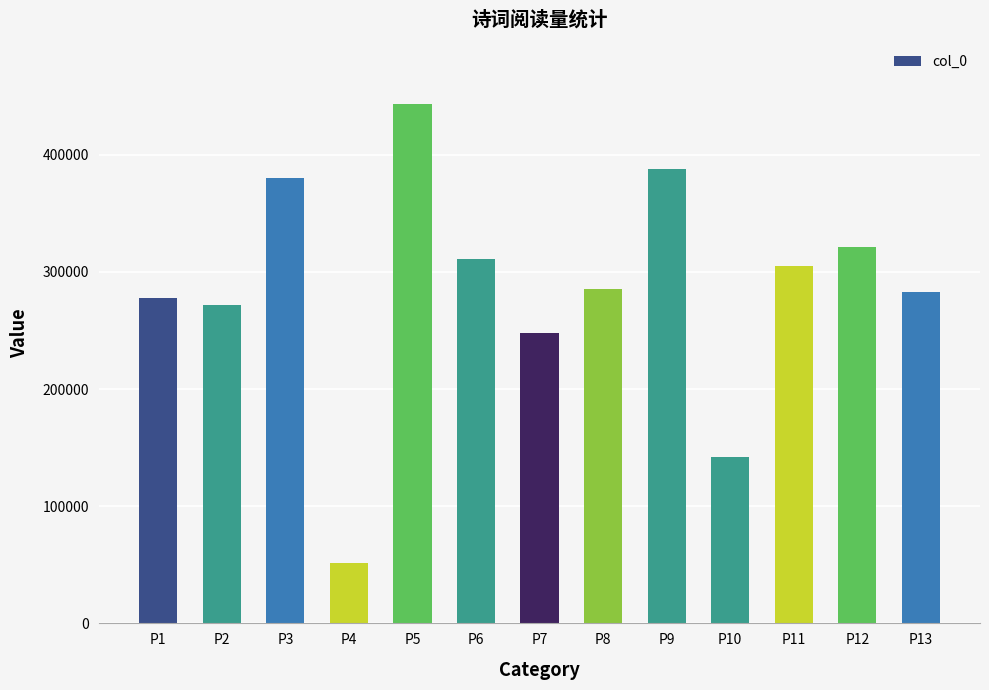

Read the value at P3, to the nearest 10.

380070